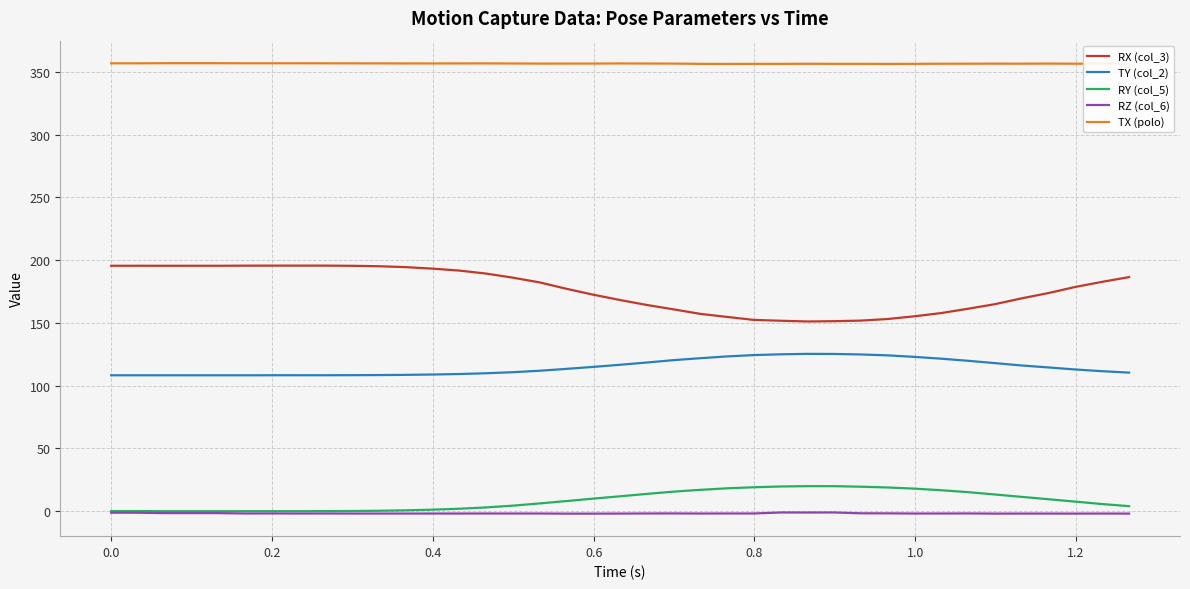

What is the minimum value for TX (polo)?

356.5